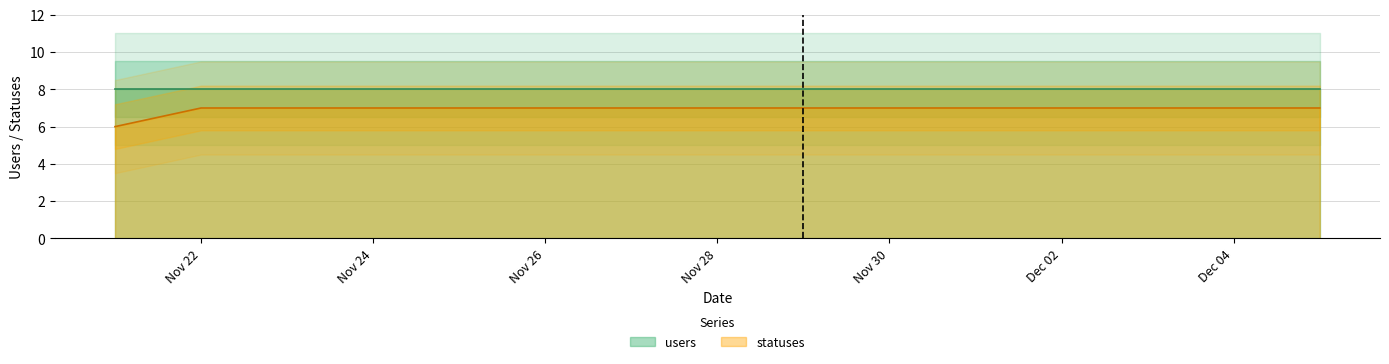

Which has a higher value, 2022-12-03 or 2022-11-23?

2022-12-03